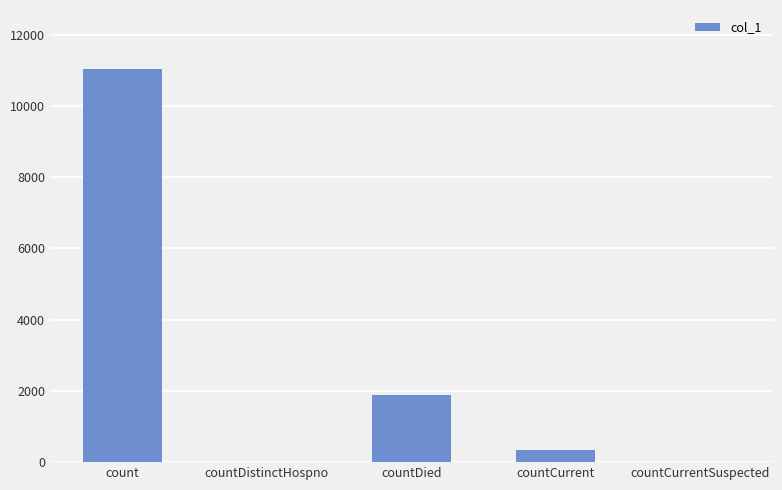

The value at countDied is 1893. True or false?

True